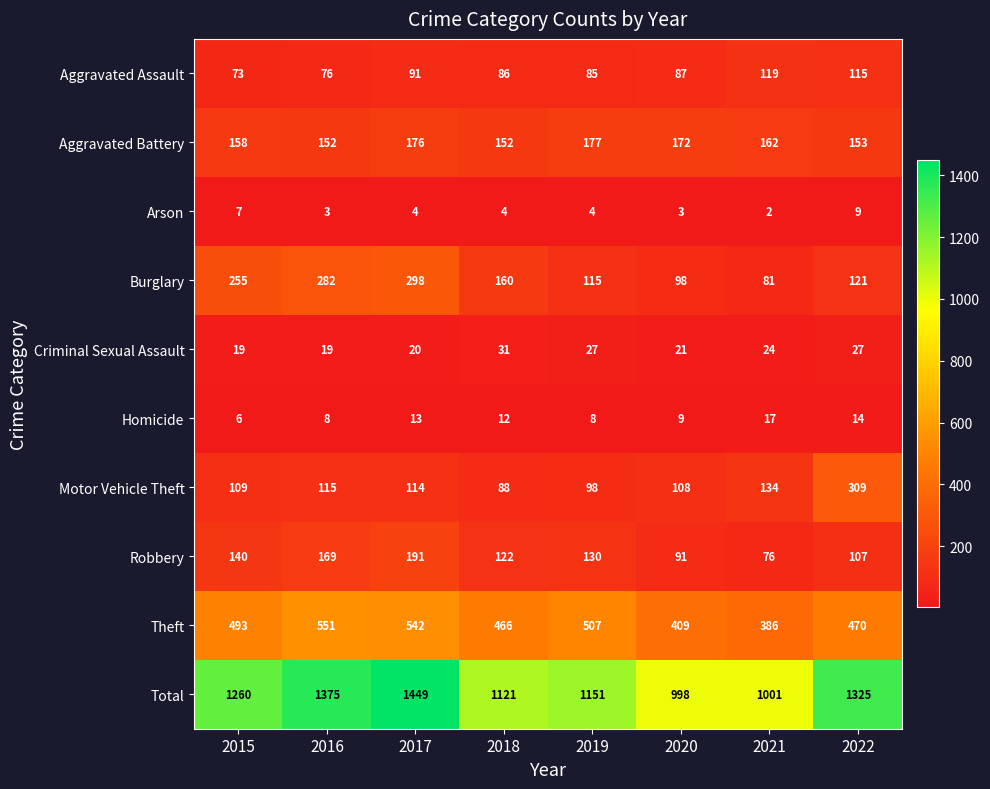

What is the sum of all Theft values?

3824